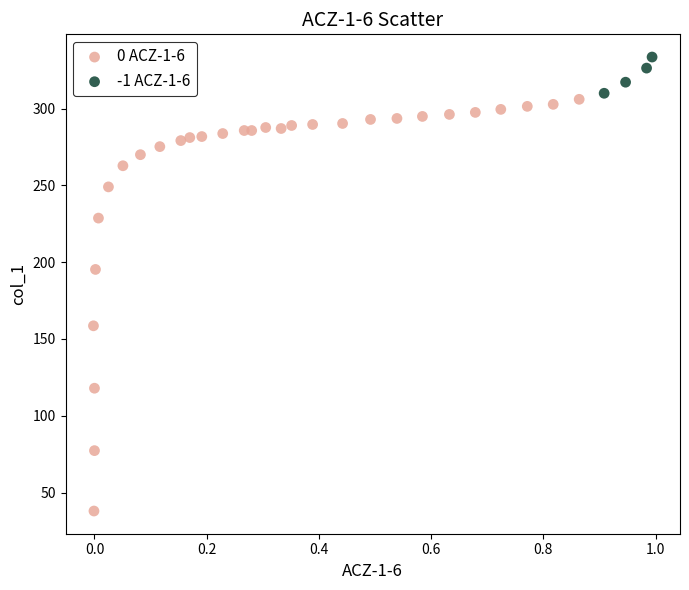

Which series reaches the minimum Y coordinate?

0 ACZ-1-6